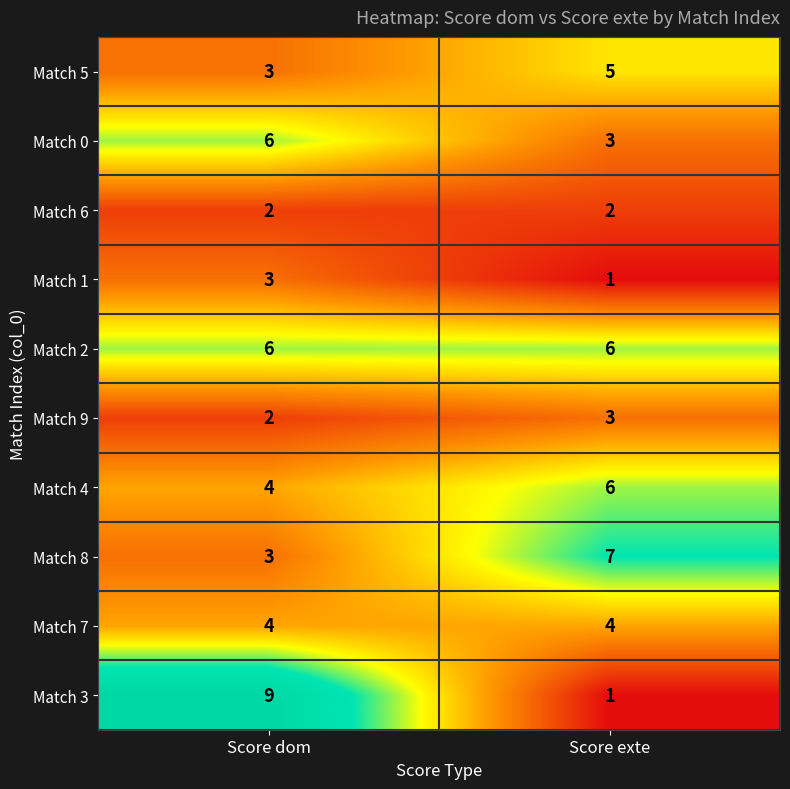

At which category does the chart reach its peak across all series?

Score dom